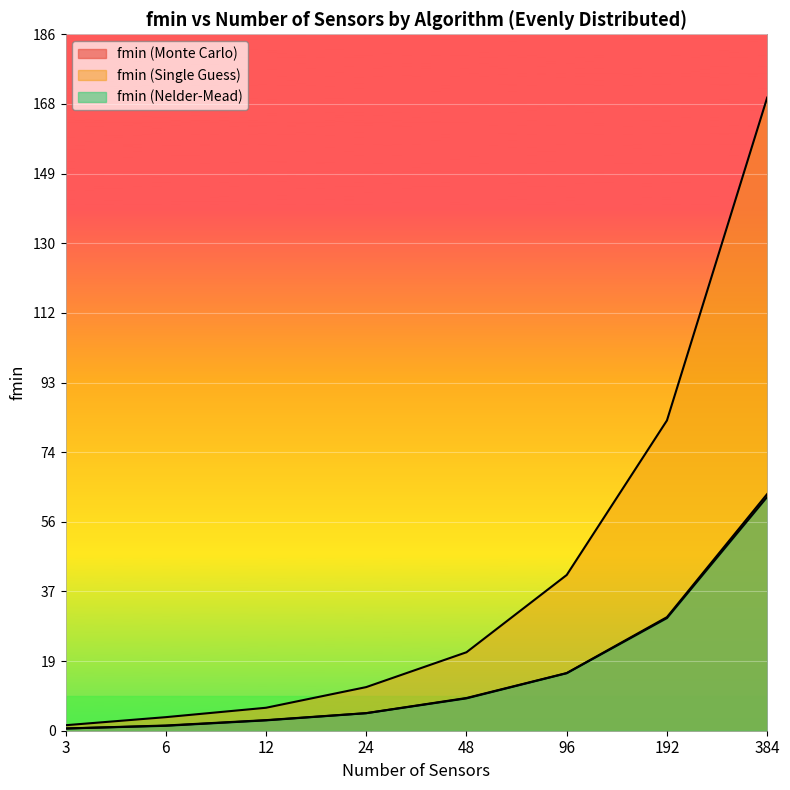

What is the sum of the fmin (Monte Carlo) values at 48 and 24?

13.5